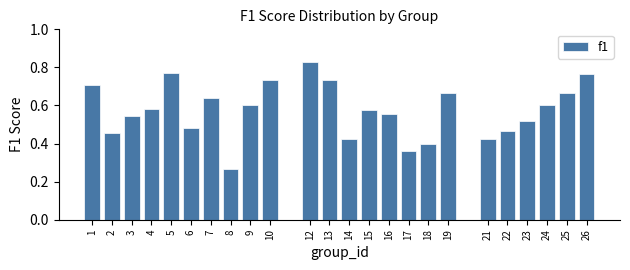

Between 18 and 14, which is larger?

14